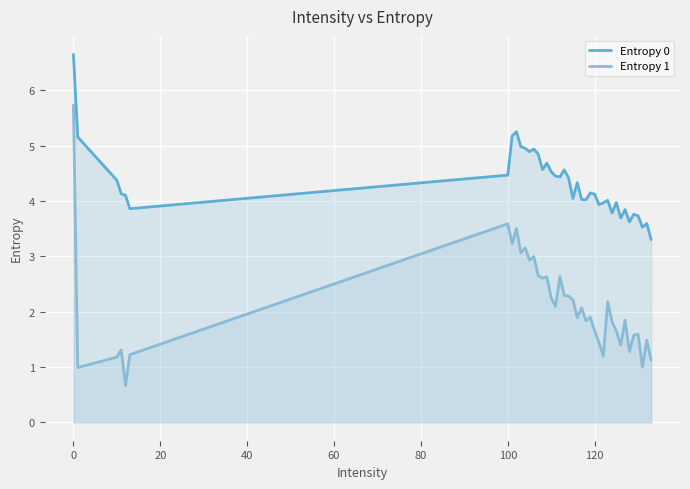

True or false: Entropy 0 and Entropy 1 cross at least once.

False